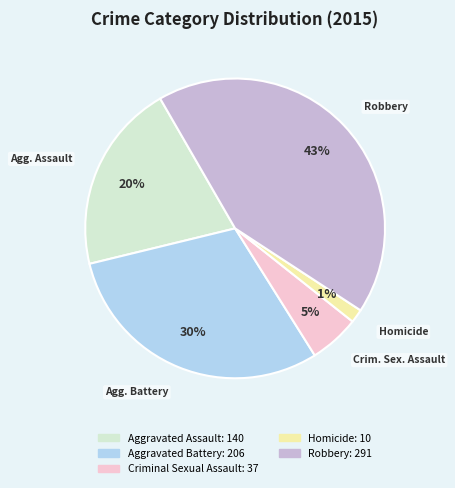

Is it true that Aggravated Battery is 39% of the pie?

False